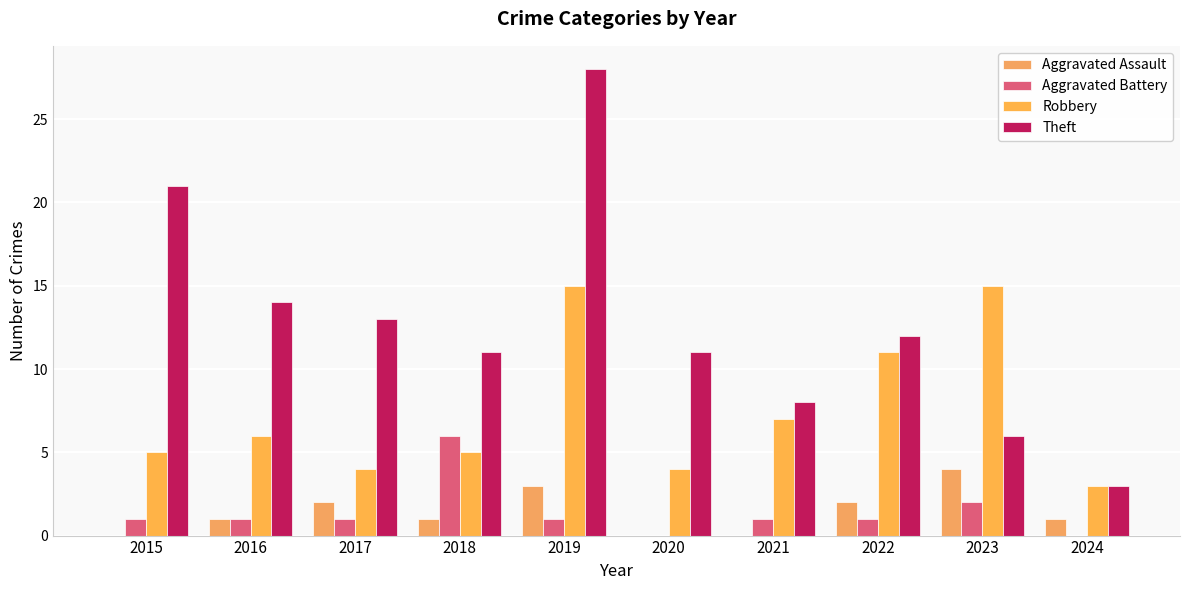

Are the bars horizontal?

No